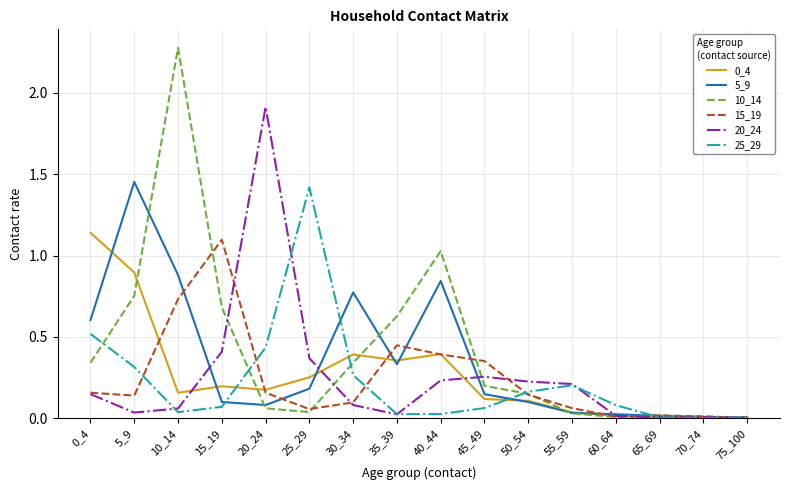

What is the maximum value shown in the chart?

2.3